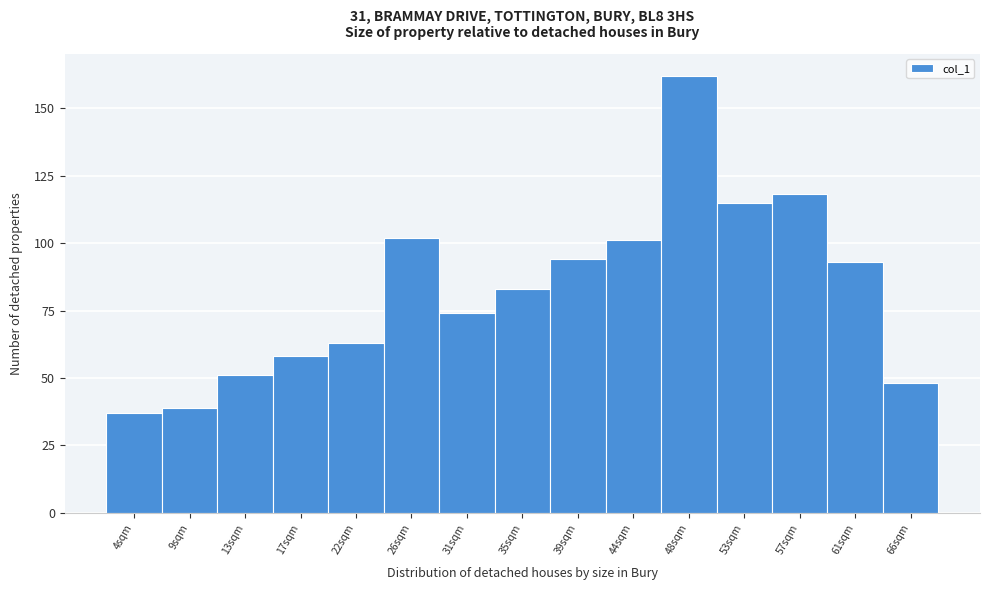

Reading left to right, extract all data points from this chart.

4sqm=37	9sqm=39	13sqm=51	17sqm=58	22sqm=63	26sqm=102	31sqm=74	35sqm=83	39sqm=94	44sqm=101	48sqm=162	53sqm=115	57sqm=118	61sqm=93	66sqm=48